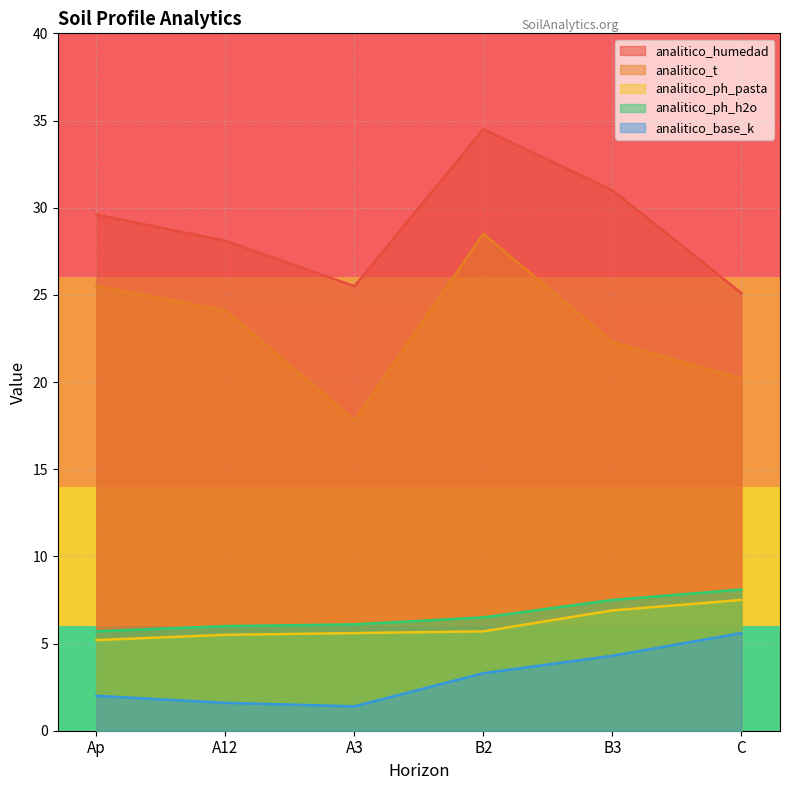

At how many categories does at least one series exceed 18?

6